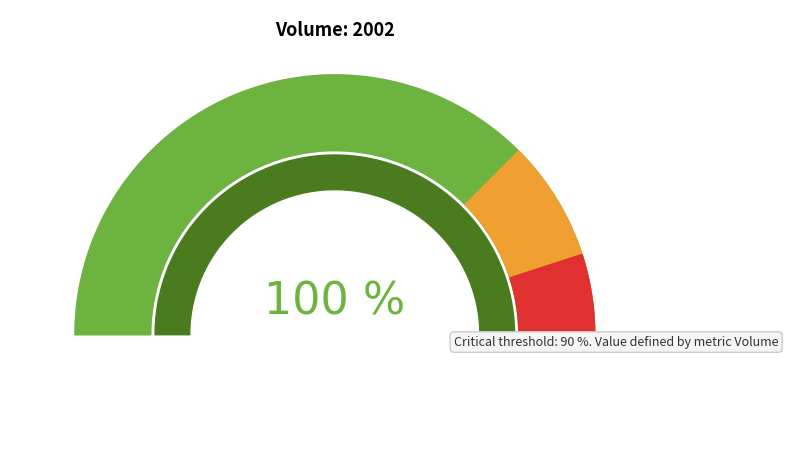

Is there a majority slice in this chart?

No